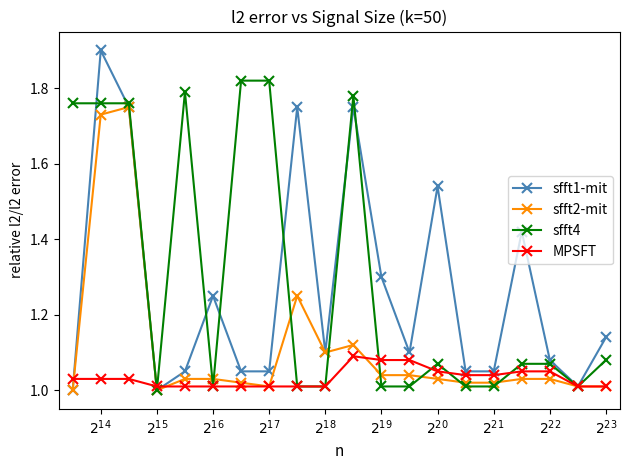

True or false: sfft1-mit has more than 2 interior local peaks.

True